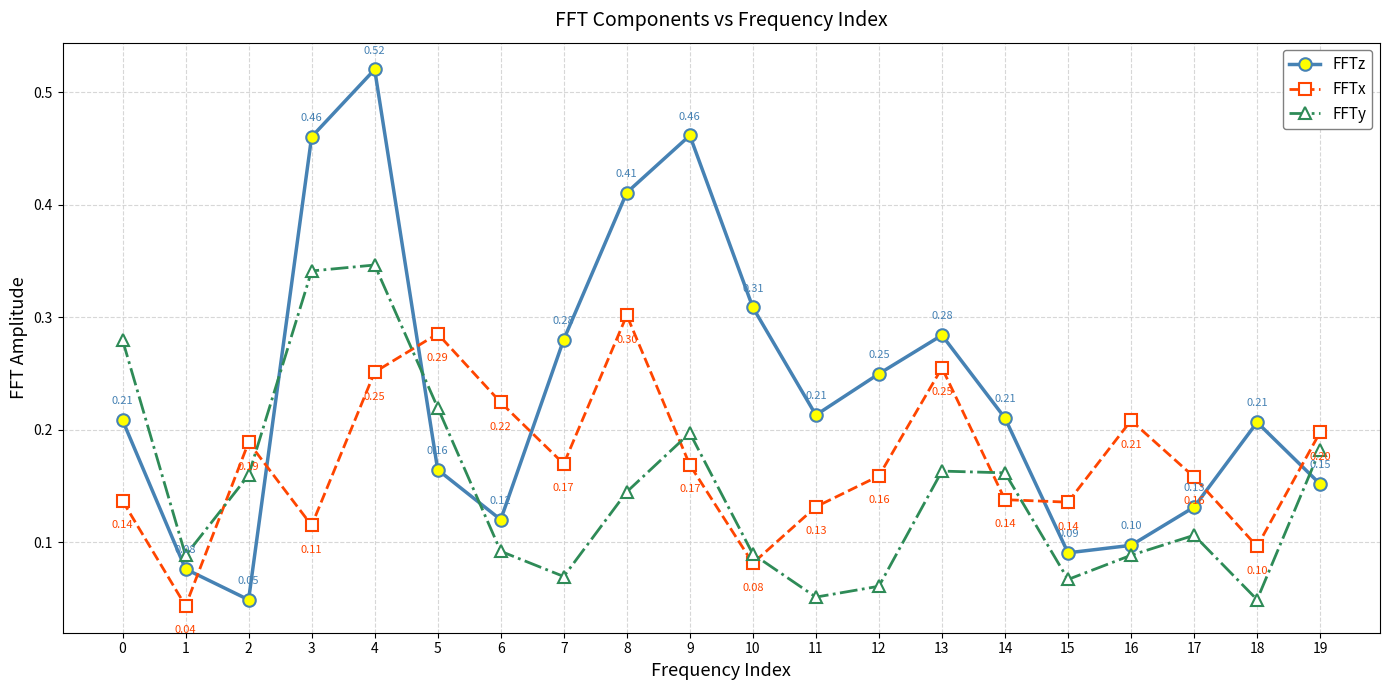

How many interior local peaks does the FFTz series have?

4